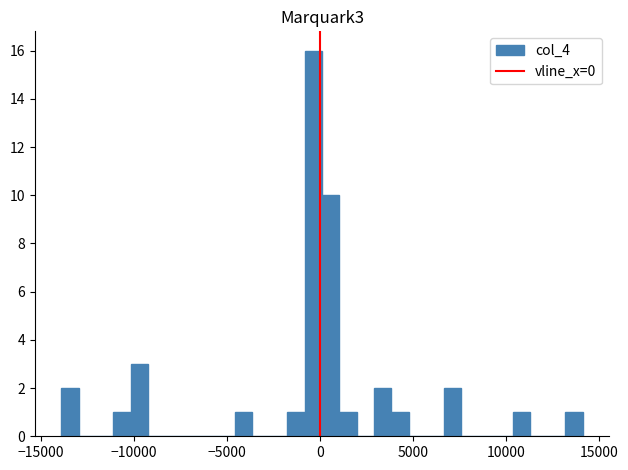

Read against the x-axis, roughly where is the centre of the tallest bar?

-500